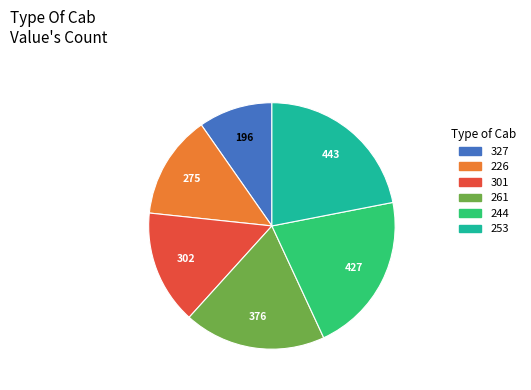

Which category has the smallest portion of the pie?

327